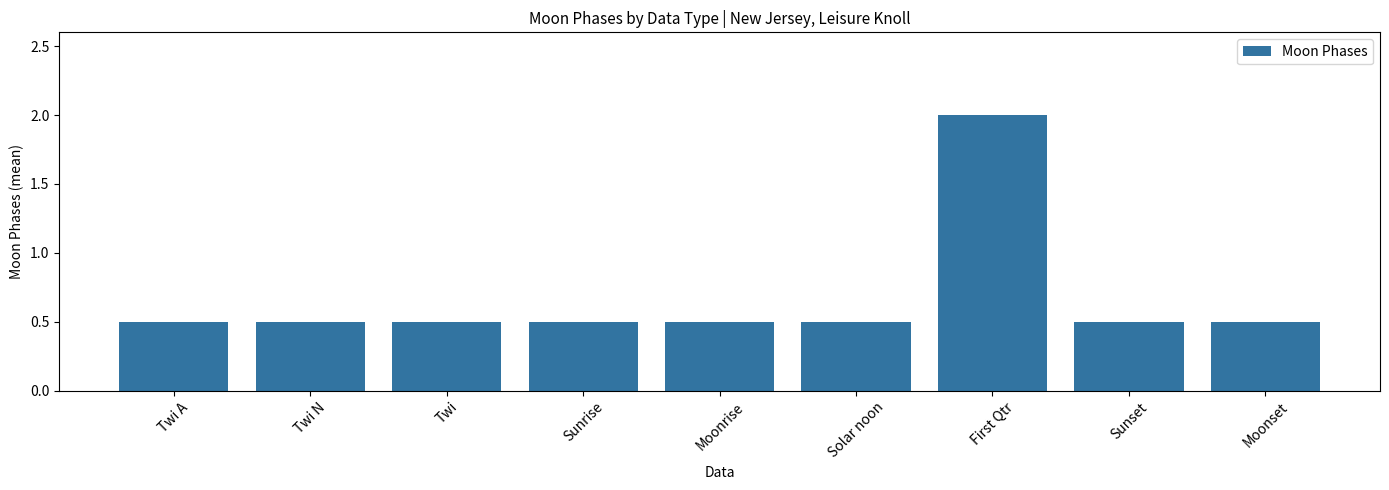

True or false: the data shows 0.5 at Solar noon.

True